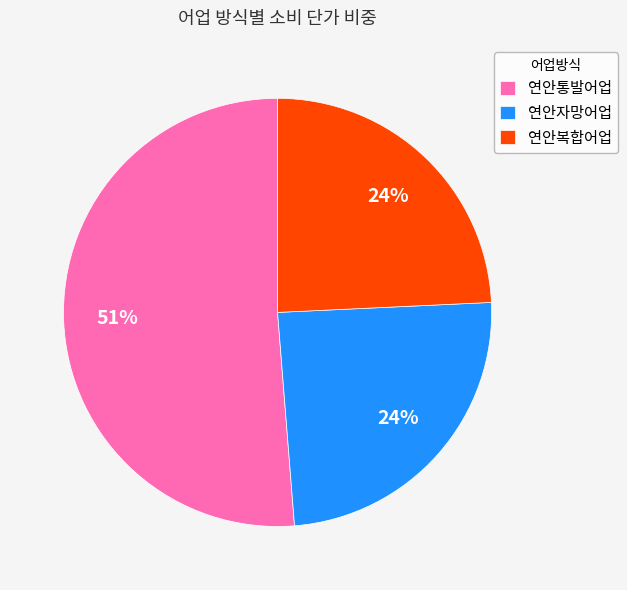

Which slice is the largest?

연안통발어업